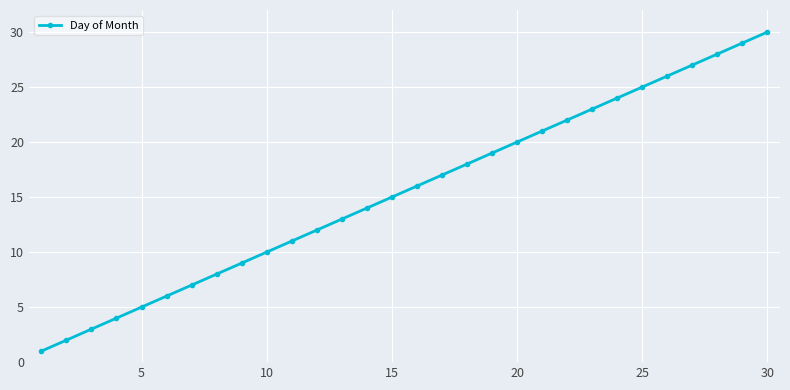

True or false: the data has more than 2 interior local peaks.

False